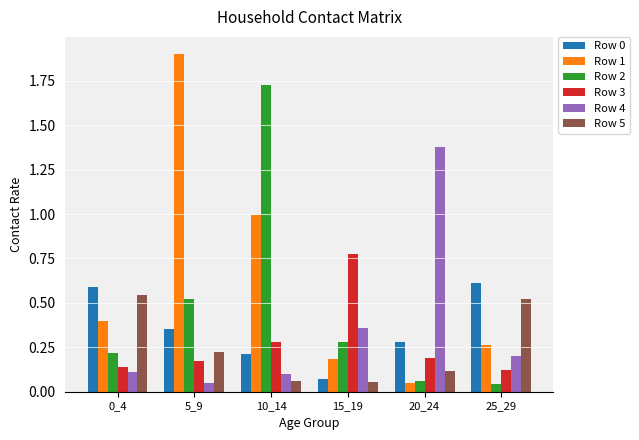

At how many categories does at least one series exceed 0?

6